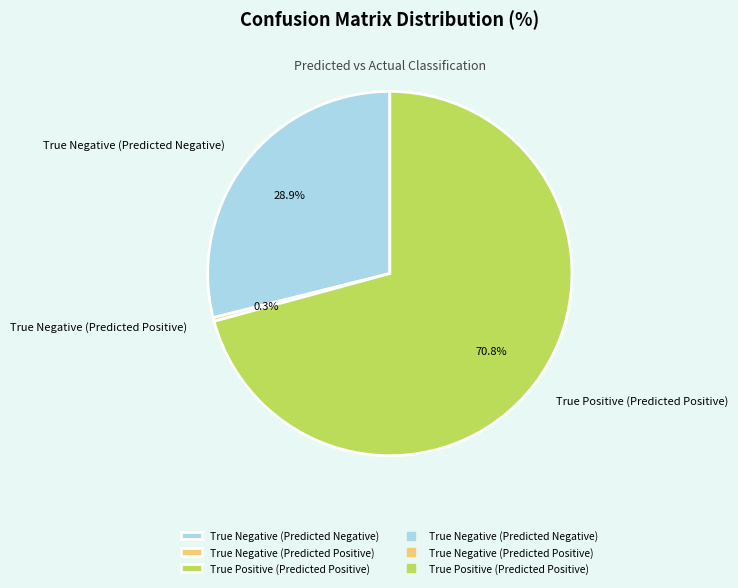

Is True Positive (Predicted Positive) the majority of the pie?

Yes